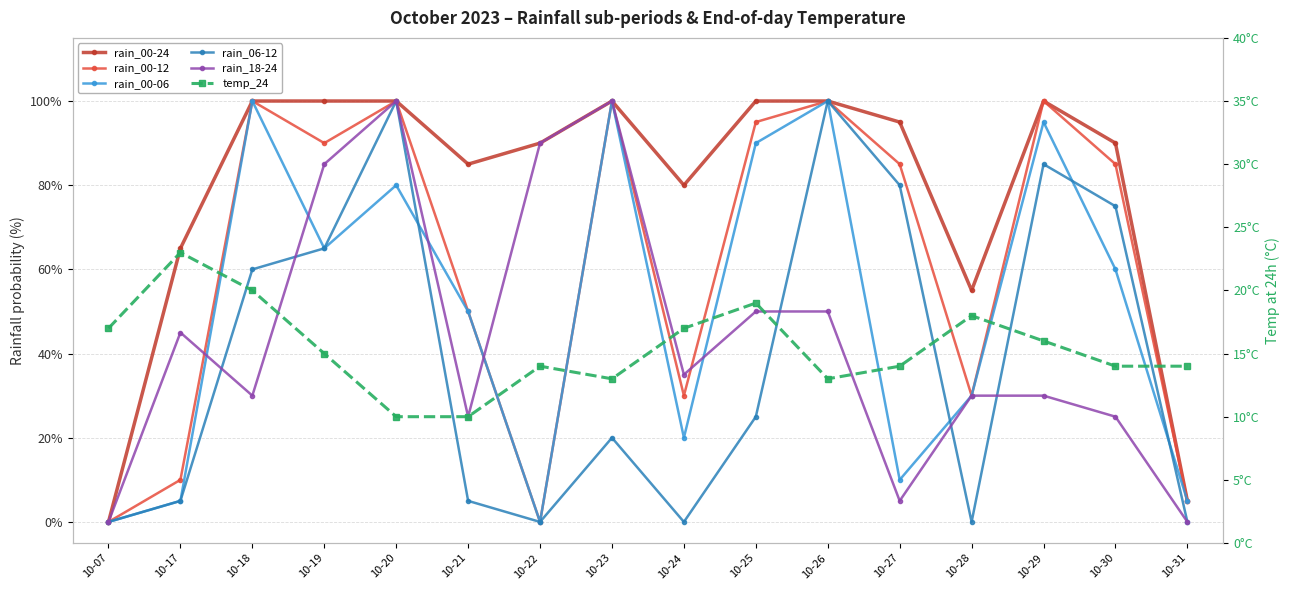

At which category is the sum across all series the highest?

10-20